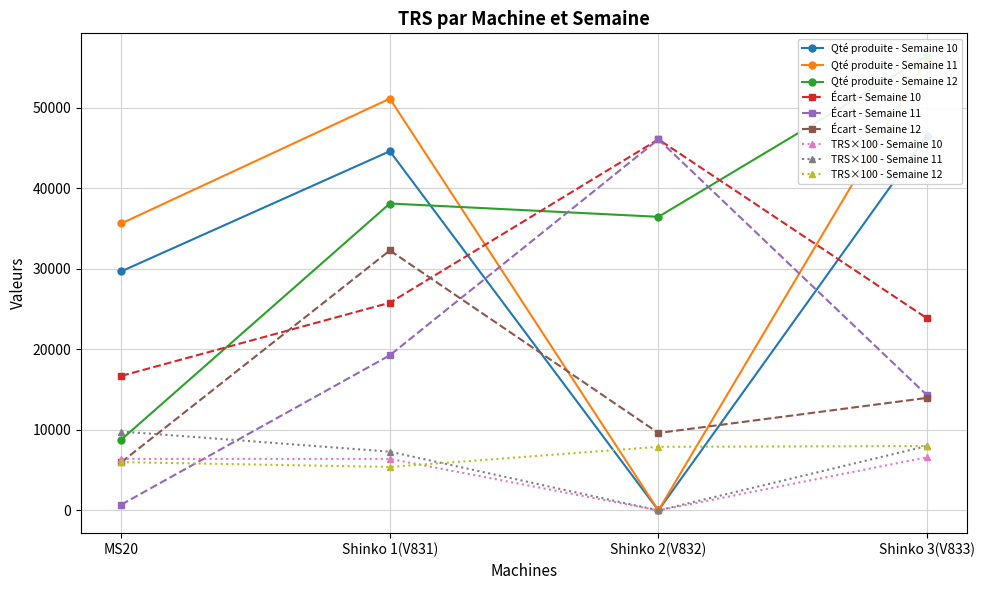

What are all the series names shown in the legend?

Qté produite, Écart, TRS